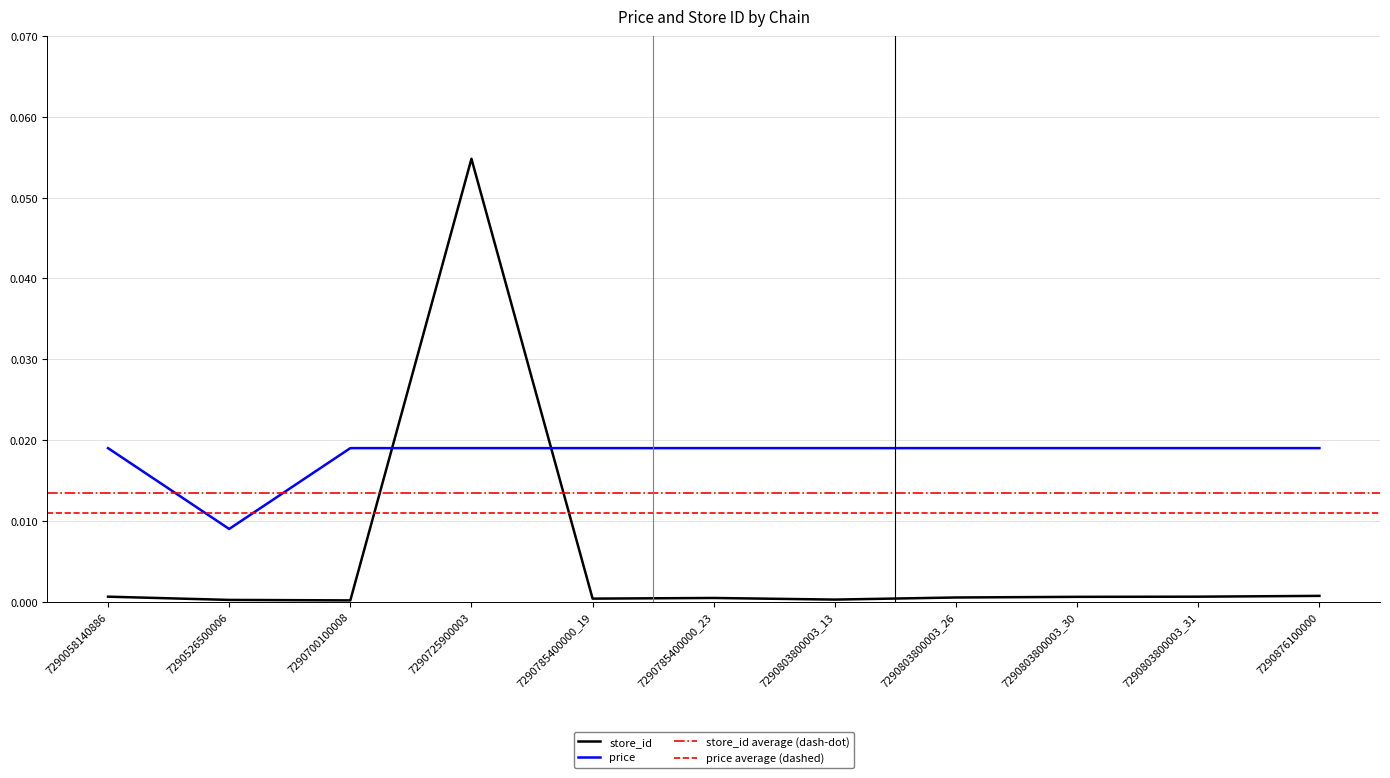

What is the difference between the maximum and second lowest values in the store_id series?

0.1